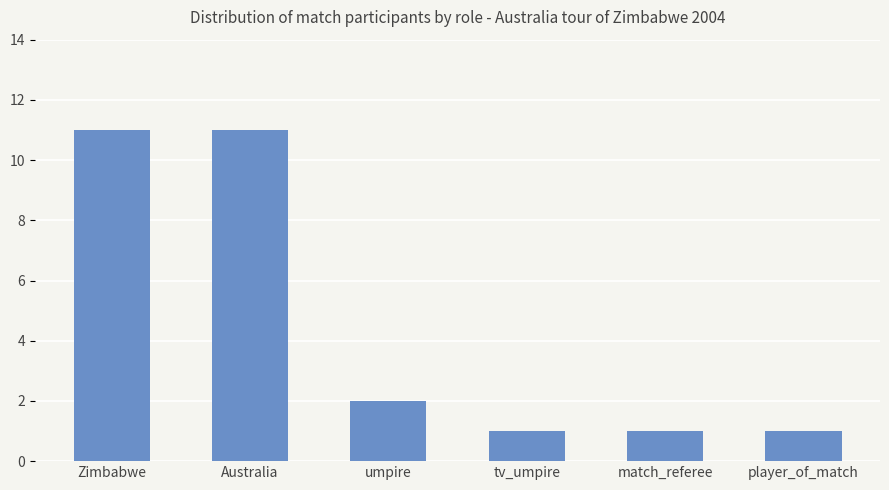

What is the value of the 5th bar from the left?

1